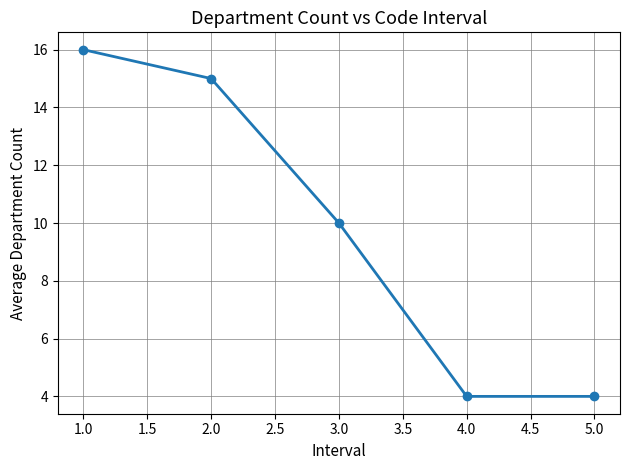

What is the label of the 5th point from the right?

1.0